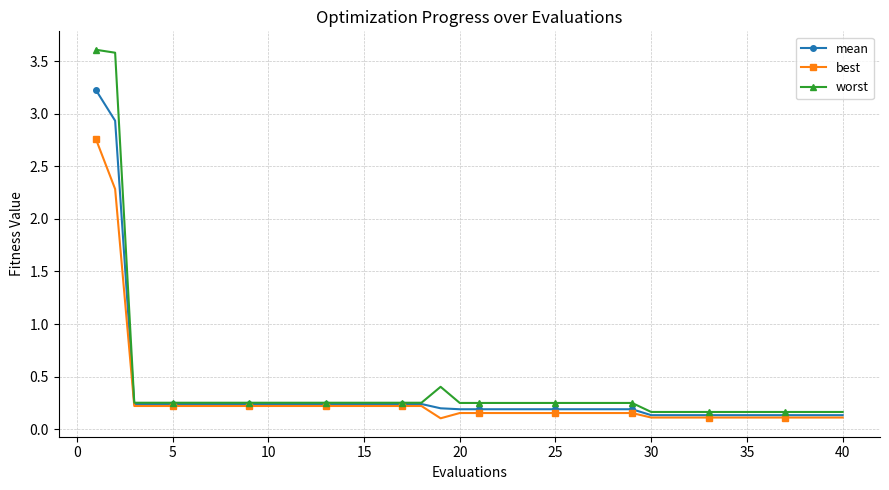

List the series in order of their peak value, highest first.

worst, mean, best